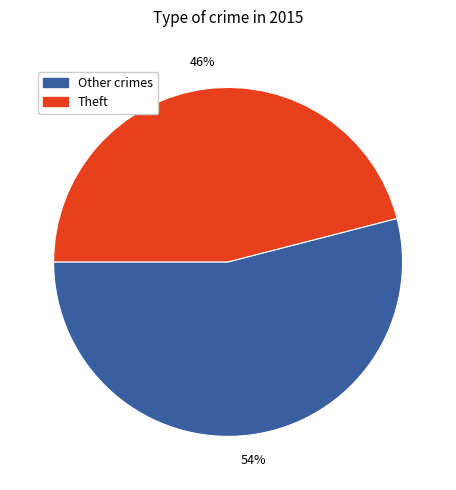

Count the number of slices in the pie.

2